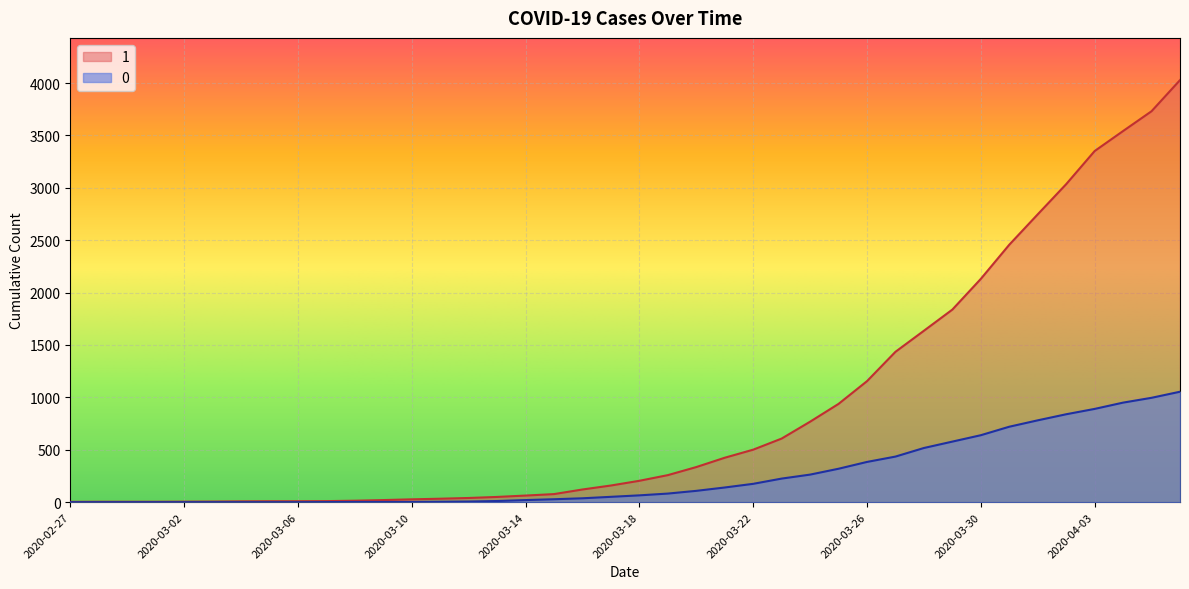

True or false: 1 has more than 2 interior local peaks.

False